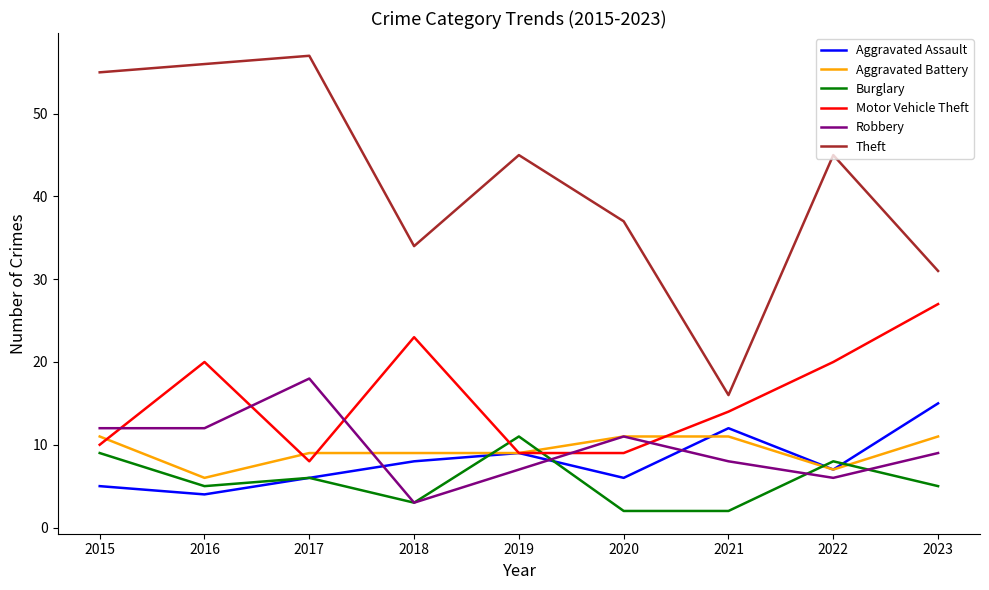

What are all the series names shown in the legend?

Aggravated Assault, Aggravated Battery, Burglary, Motor Vehicle Theft, Robbery, Theft